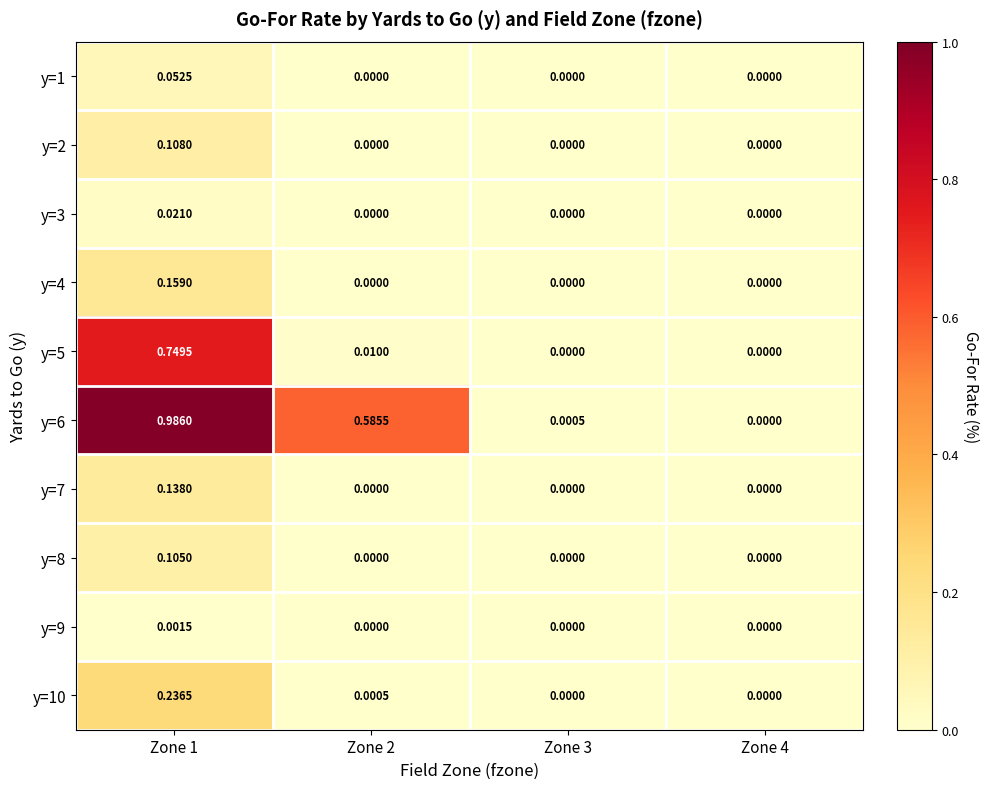

Is the value of y=3 at Zone 4 greater than the value of y=1 at Zone 1?

No